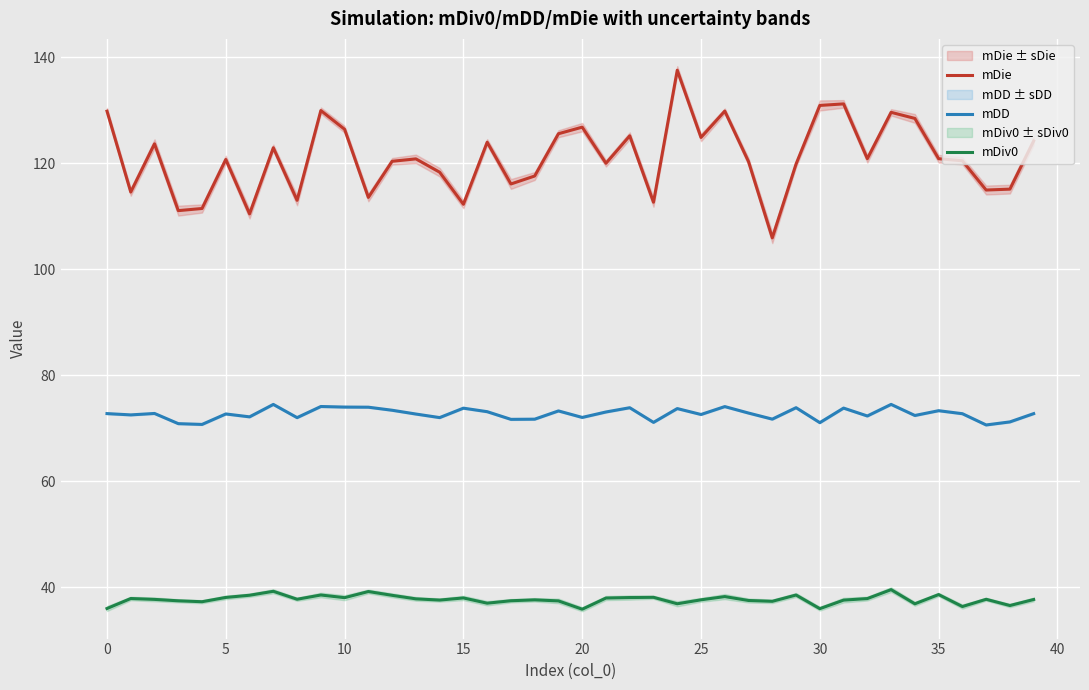

What is the average value of the mDie series?

121.0